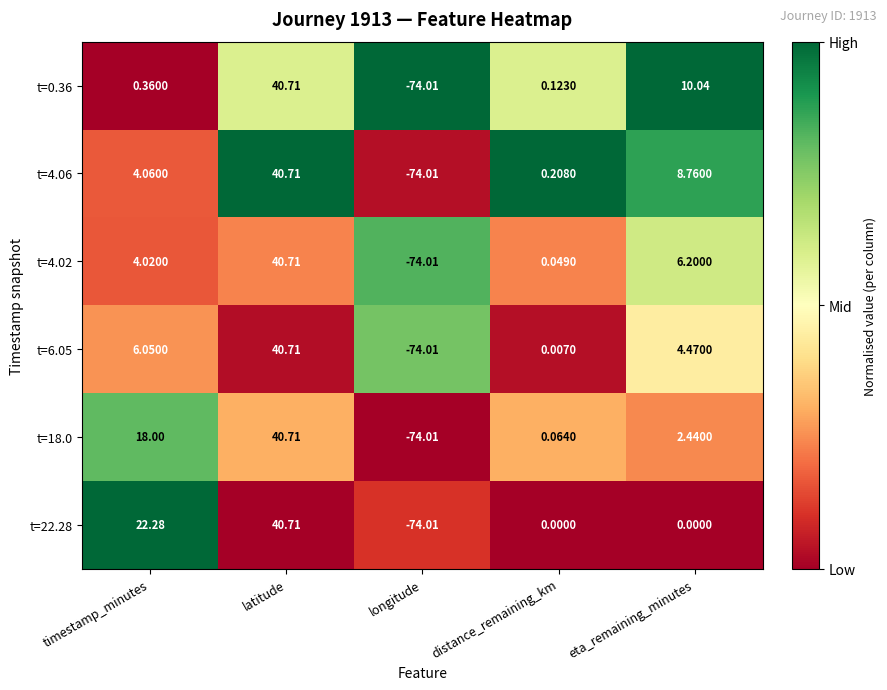

At which label is t=18.0 closest to -16?

distance_remaining_km